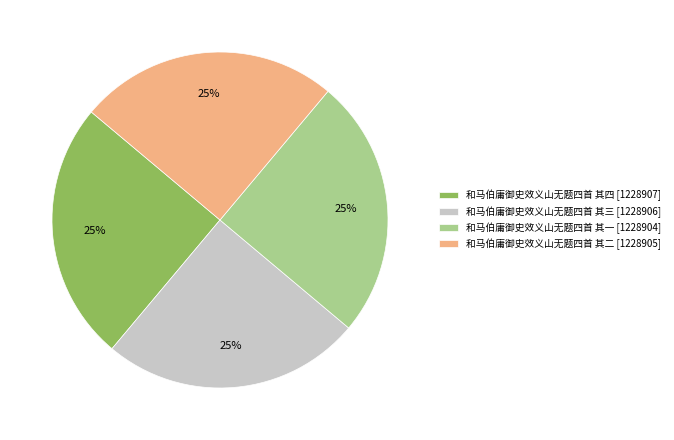

Approximately how many times larger is the value at 和马伯庸御史效义山无题四首 其三 [1228906] compared to 和马伯庸御史效义山无题四首 其一 [1228904]?

1.0